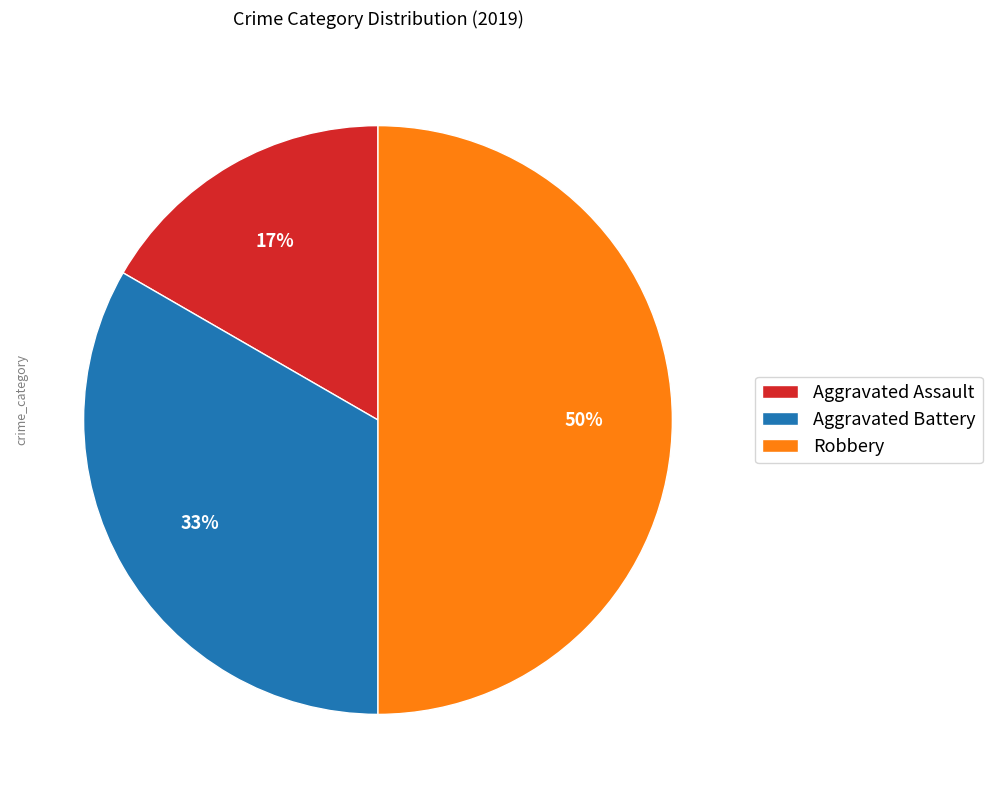

Rank the categories by value from highest to lowest.

Robbery, Aggravated Battery, Aggravated Assault